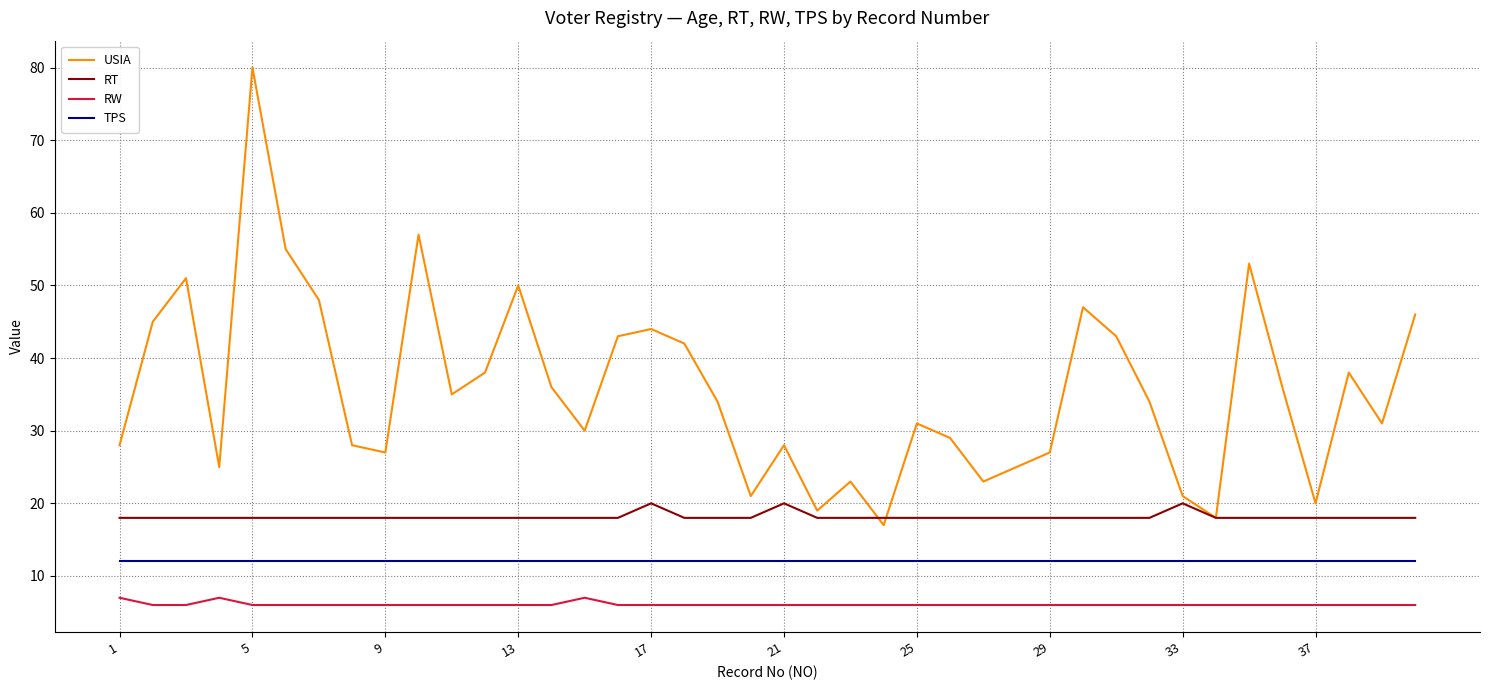

True or false: TPS and RW intersect in this chart.

False